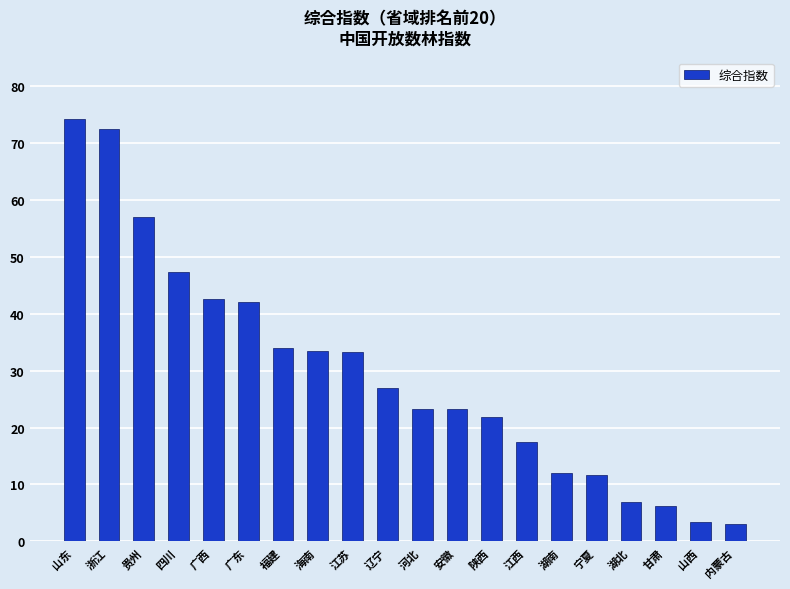

The chart shows a value of 34.7 at 安徽. True or false?

False